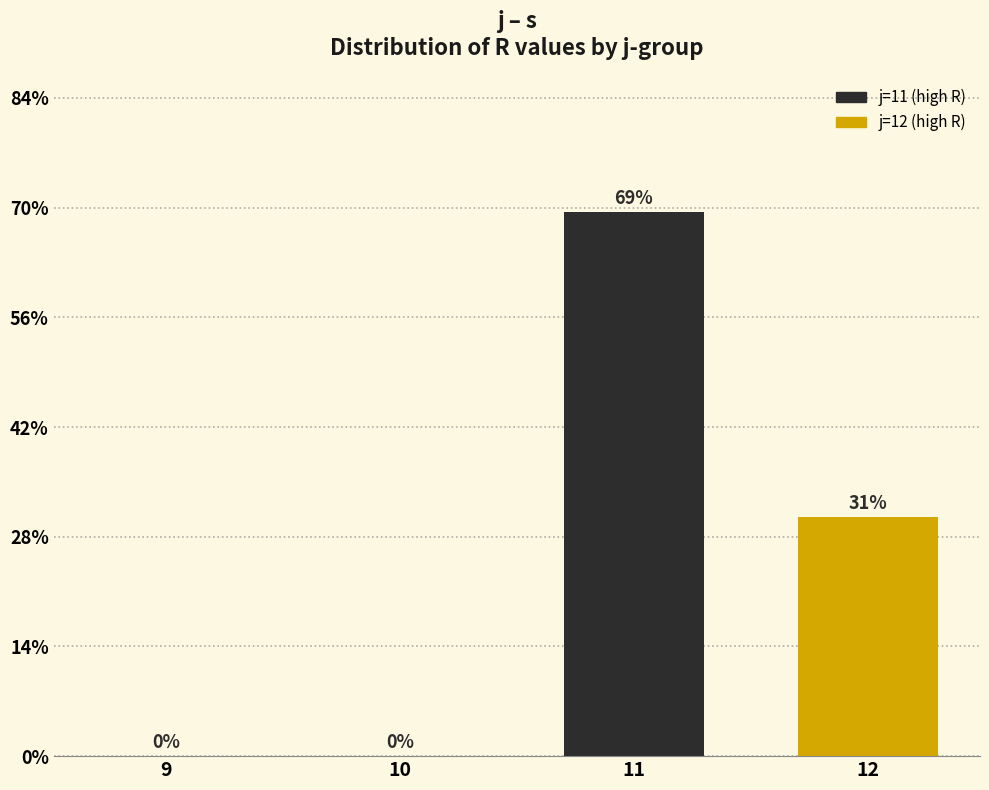

Where does the data first go above 30?

11